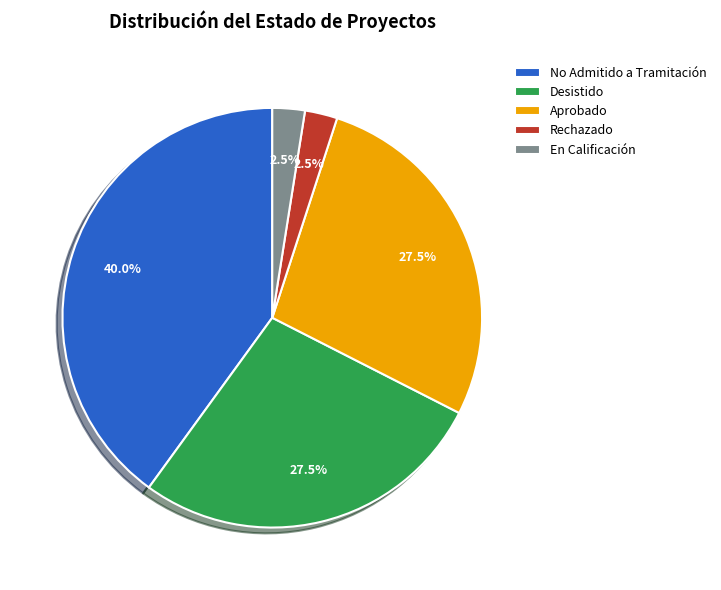

What is the largest slice in the pie chart?

No Admitido a Tramitación